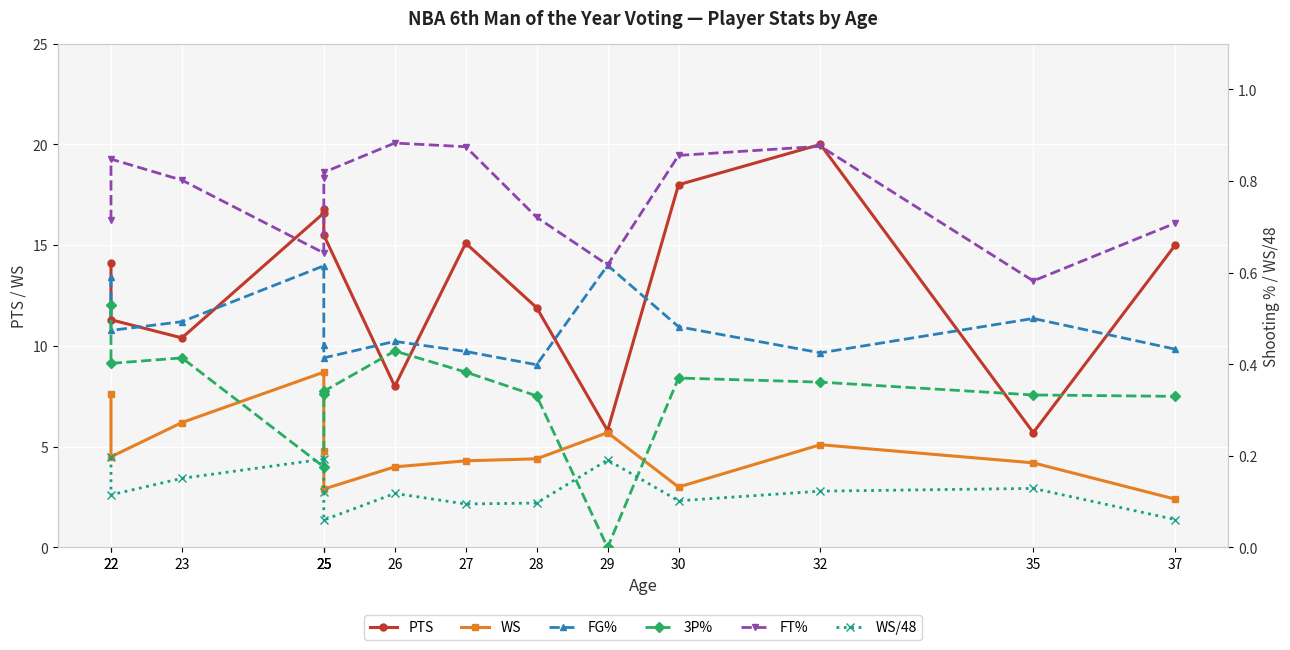

Which series changed the most between 29 and 37?

PTS